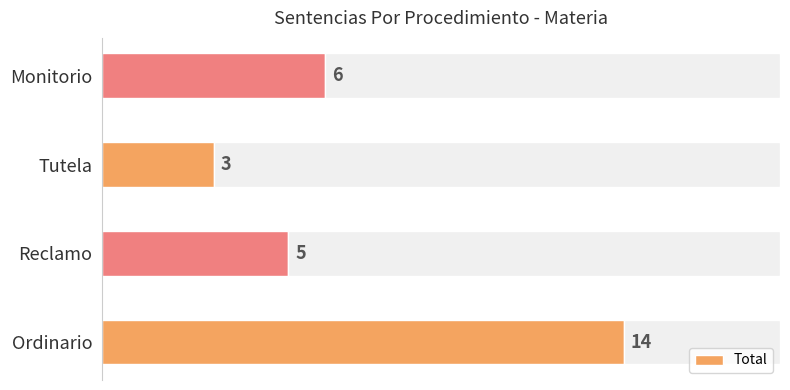

What is the sum of all values?

28